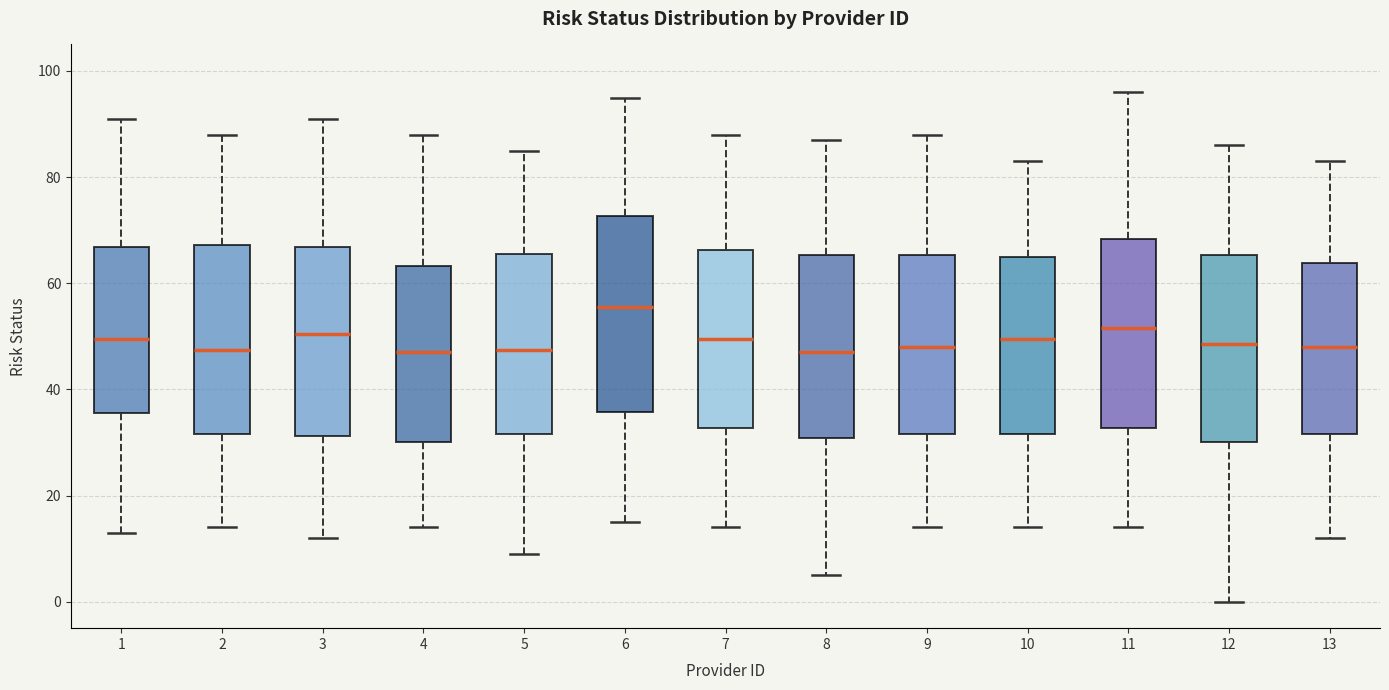

Reading left to right, read every box against the y-axis: the position of its median line, the range the box covers, and the ends of its whiskers. The values are not printed on the chart, so give them approximately, as read against the axis.

1: median 50, box 36 to 66, whiskers 14 to 92
2: median 48, box 32 to 68, whiskers 14 to 88
3: median 50, box 32 to 66, whiskers 12 to 92
4: median 48, box 30 to 64, whiskers 14 to 88
5: median 48, box 32 to 66, whiskers 10 to 86
6: median 56, box 36 to 72, whiskers 16 to 96
7: median 50, box 32 to 66, whiskers 14 to 88
8: median 48, box 30 to 66, whiskers 6 to 88
9: median 48, box 32 to 66, whiskers 14 to 88
10: median 50, box 32 to 66, whiskers 14 to 84
11: median 52, box 32 to 68, whiskers 14 to 96
12: median 48, box 30 to 66, whiskers 0 to 86
13: median 48, box 32 to 64, whiskers 12 to 84